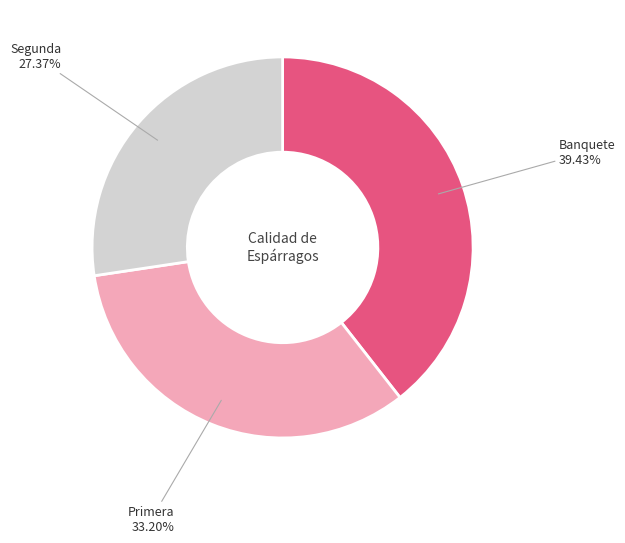

Which category has the biggest portion of the pie?

Banquete